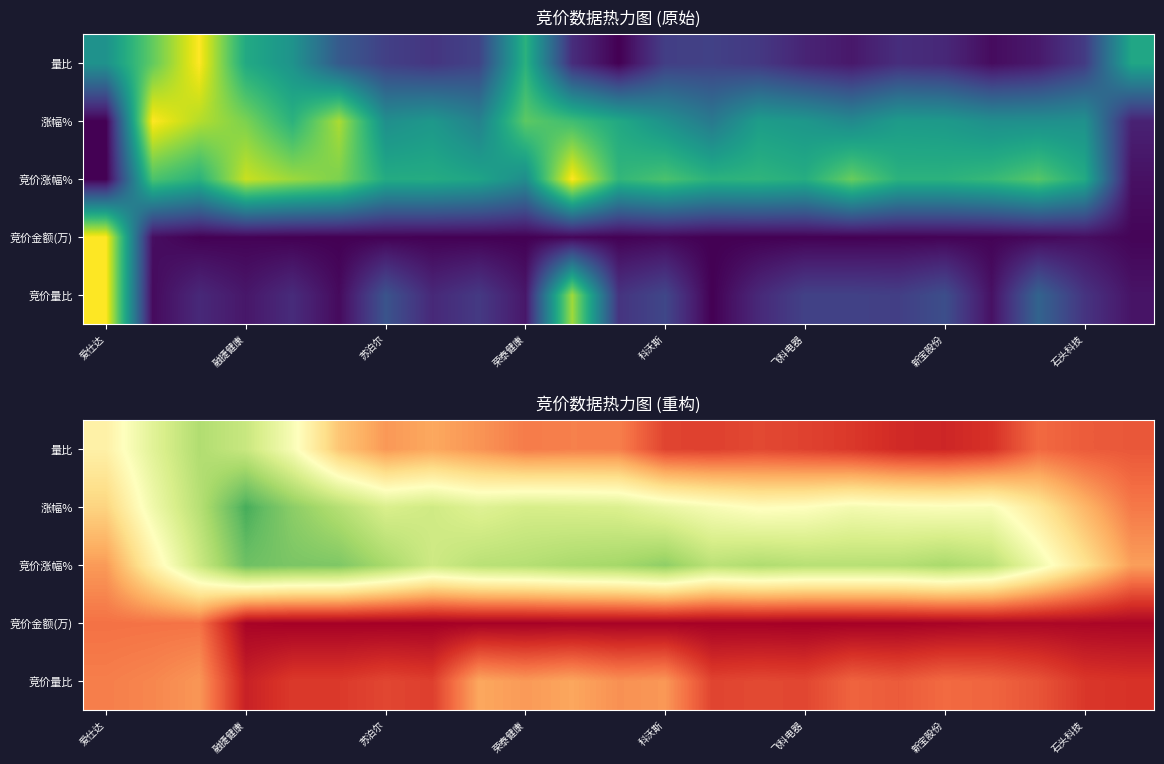

Which label corresponds to the largest value in the chart?

融捷健康